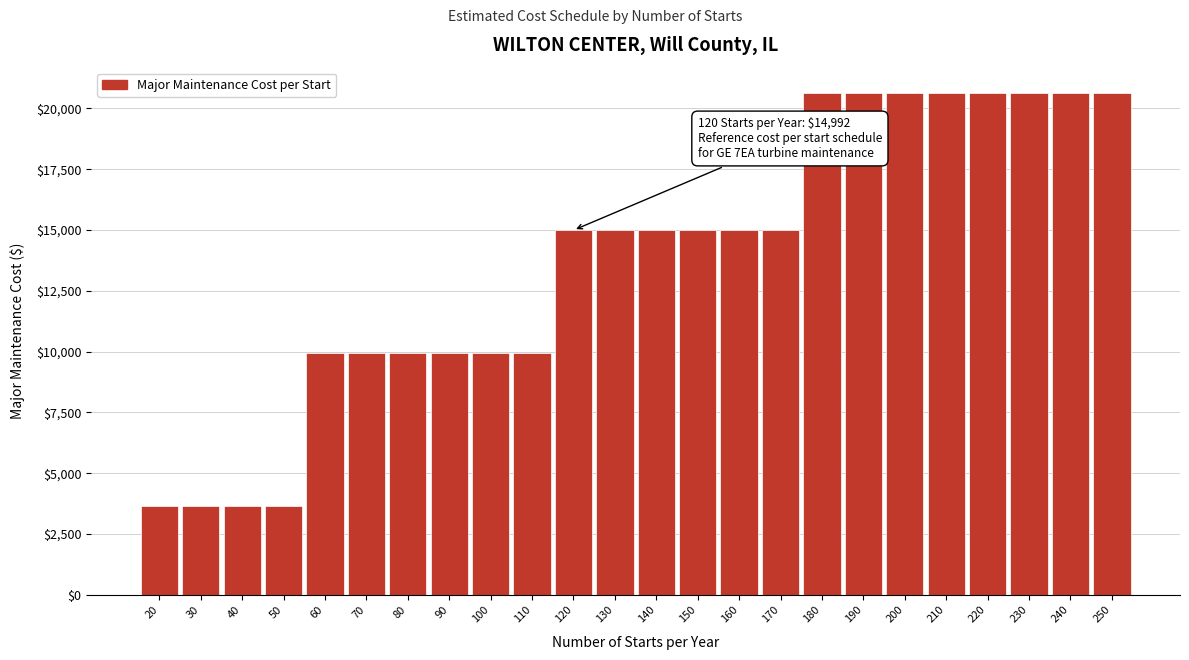

Reading left to right, transcribe all the data shown in this chart.

20=3656	30=3656	40=3656	50=3656	60=9944	70=9944	80=9944	90=9944	100=9944	110=9944	120=14992	130=14992	140=14992	150=14992	160=14992	170=14992	180=20640	190=20640	200=20640	210=20640	220=20640	230=20640	240=20640	250=20640